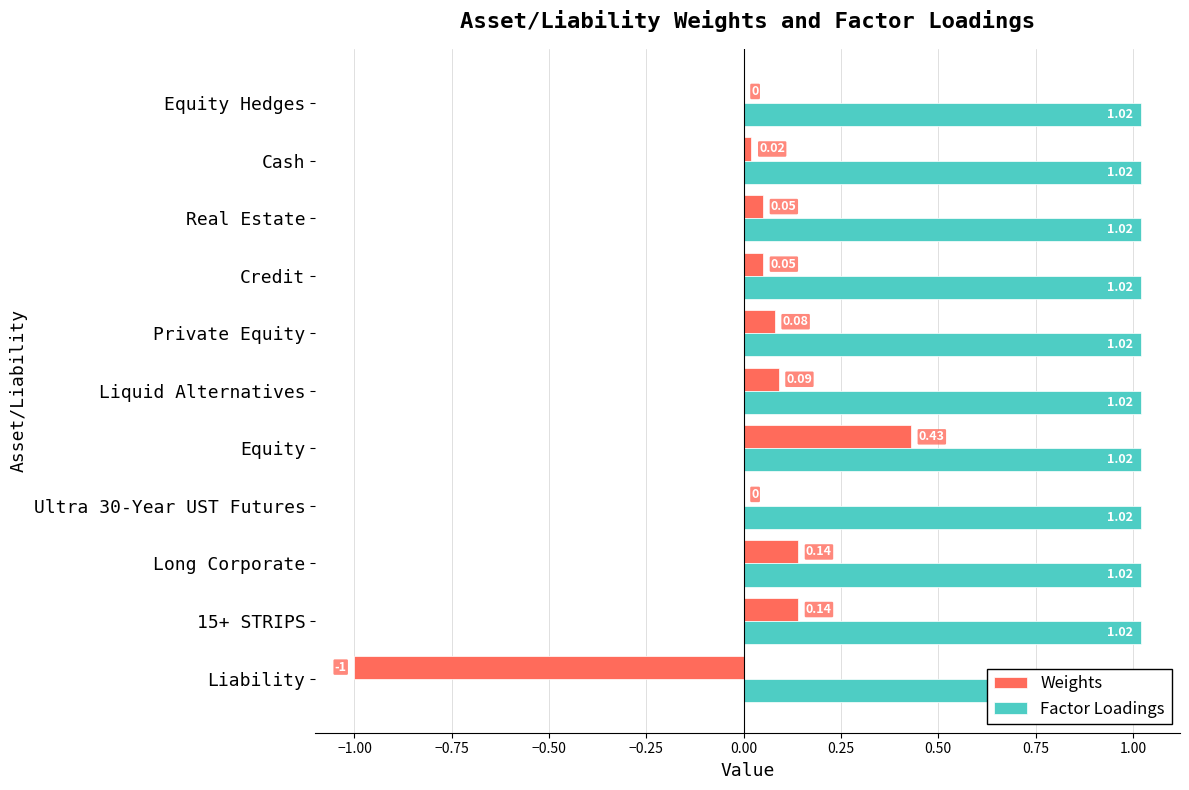

Which series has the widest spread of values?

Weights